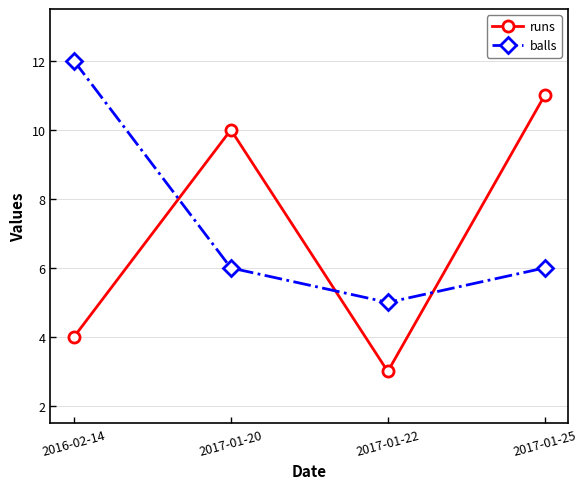

True or false: balls and runs cross at least once.

True